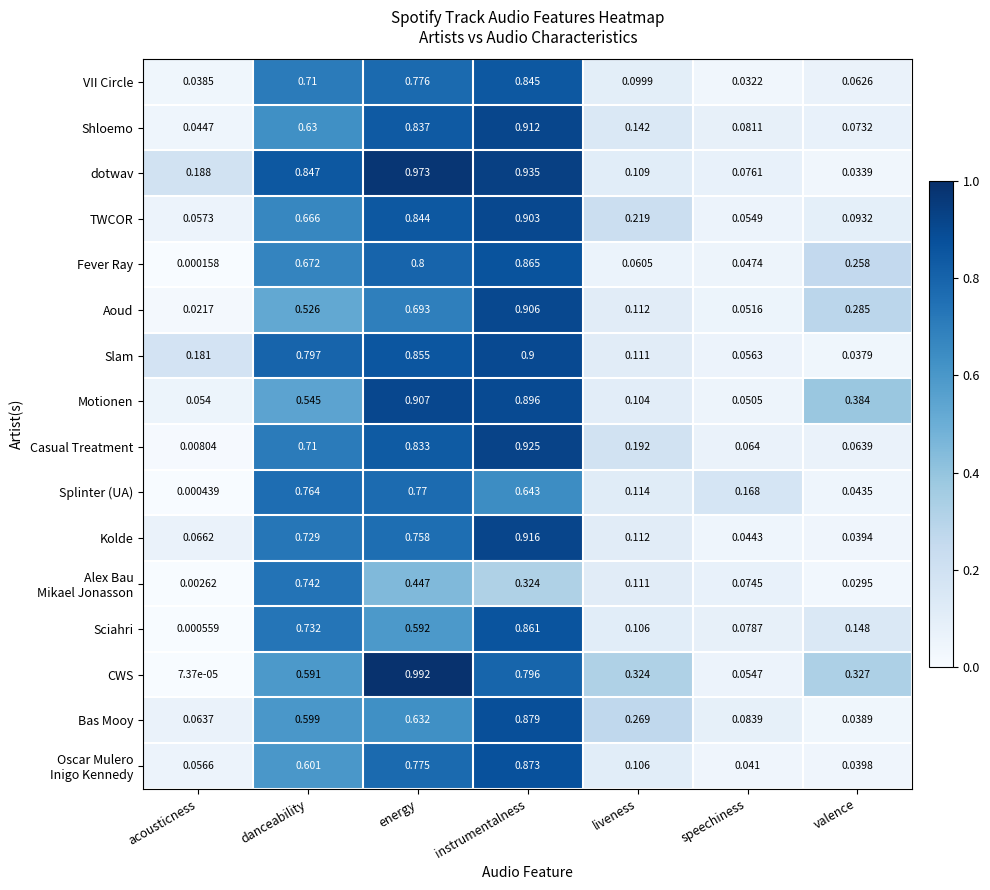

Rank the categories by Fever Ray value from lowest to highest.

acousticness, speechiness, liveness, valence, danceability, energy, instrumentalness